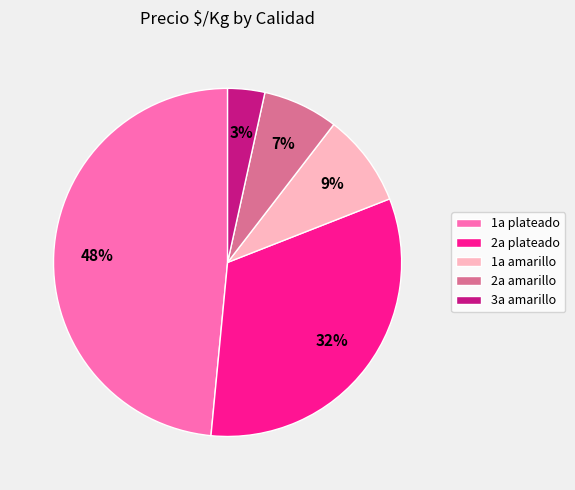

To the nearest percent, what portion does 2a amarillo represent?

7%